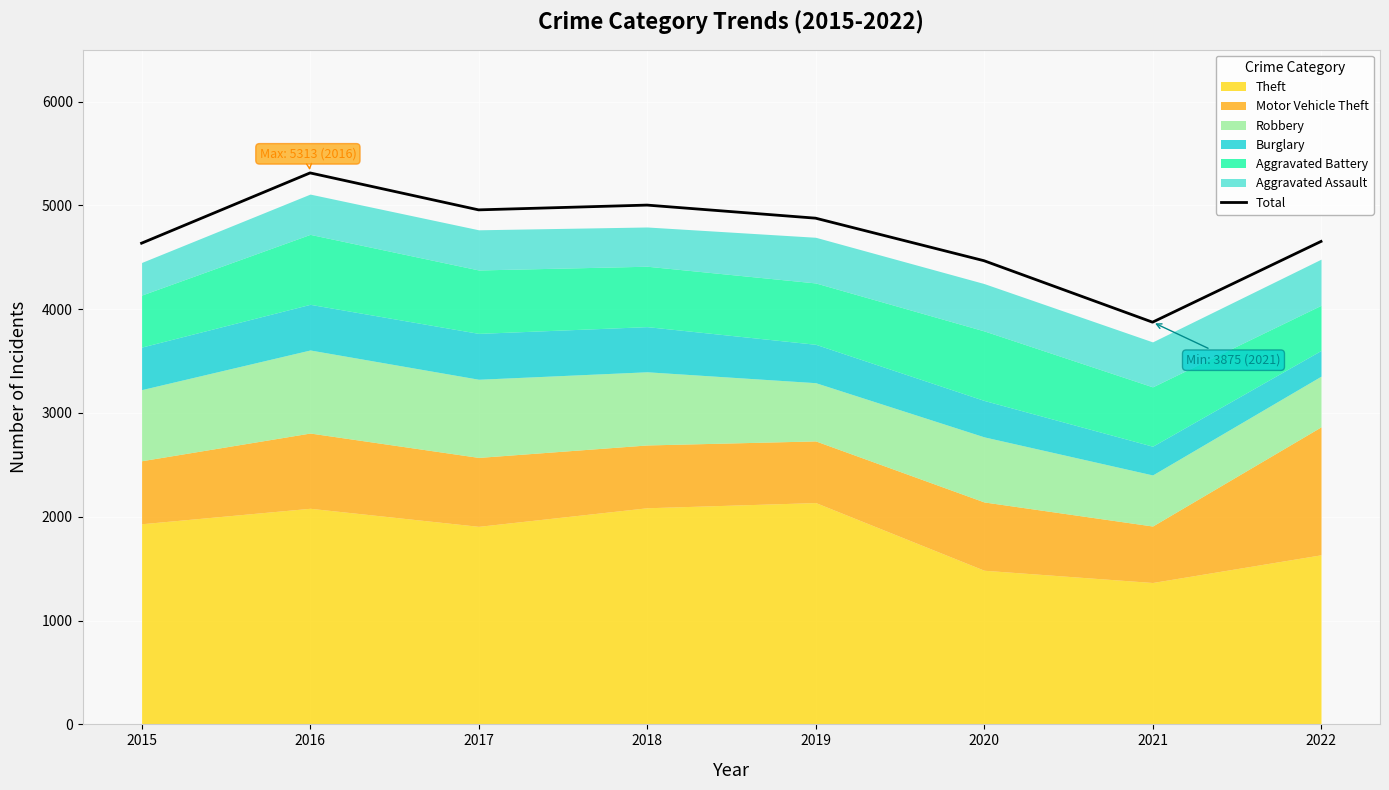

Reading left to right, what are all the values shown in this chart?

2015=4636	2016=5313	2017=4957	2018=5003	2019=4877	2020=4467	2021=3875	2022=4653